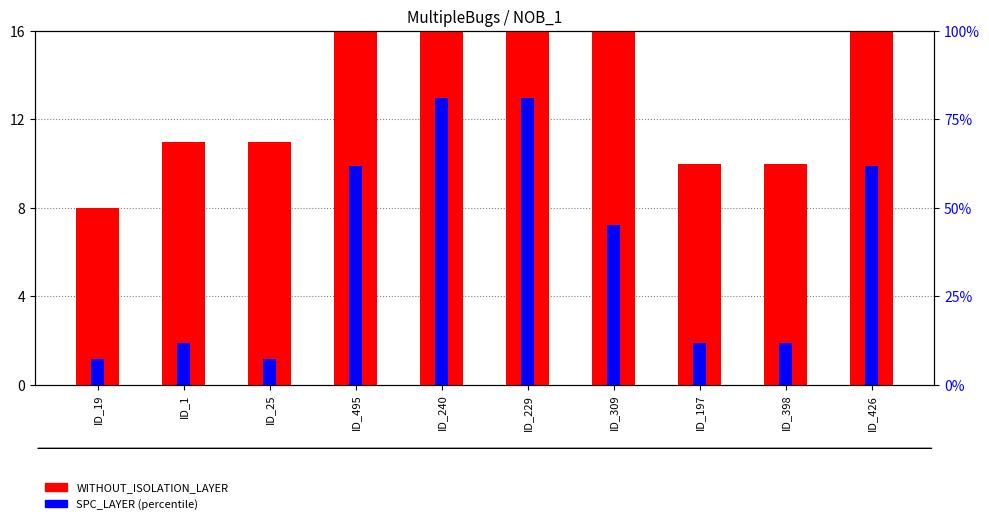

What is the total value across all series at ID_398?

21.9